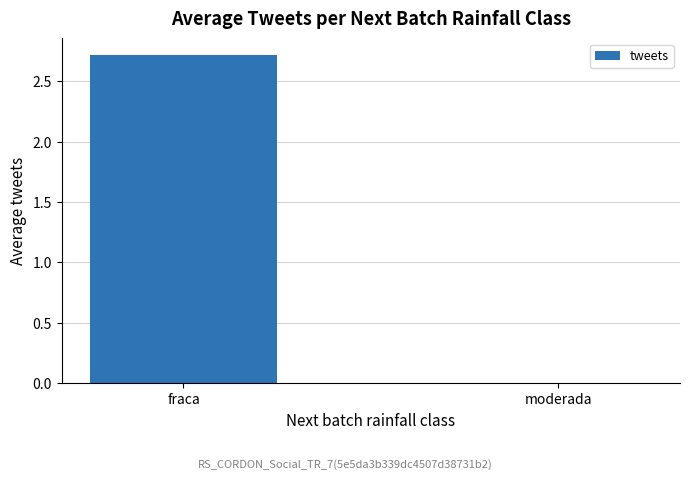

What is the average value?

1.4